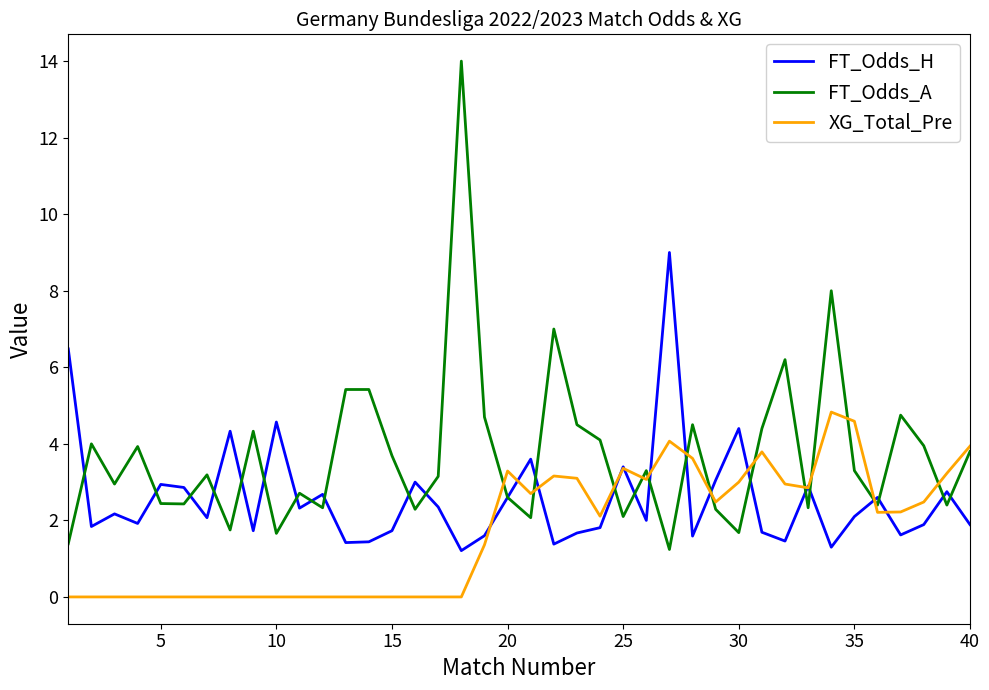

What is the lowest value of the FT_Odds_H series?

1.2